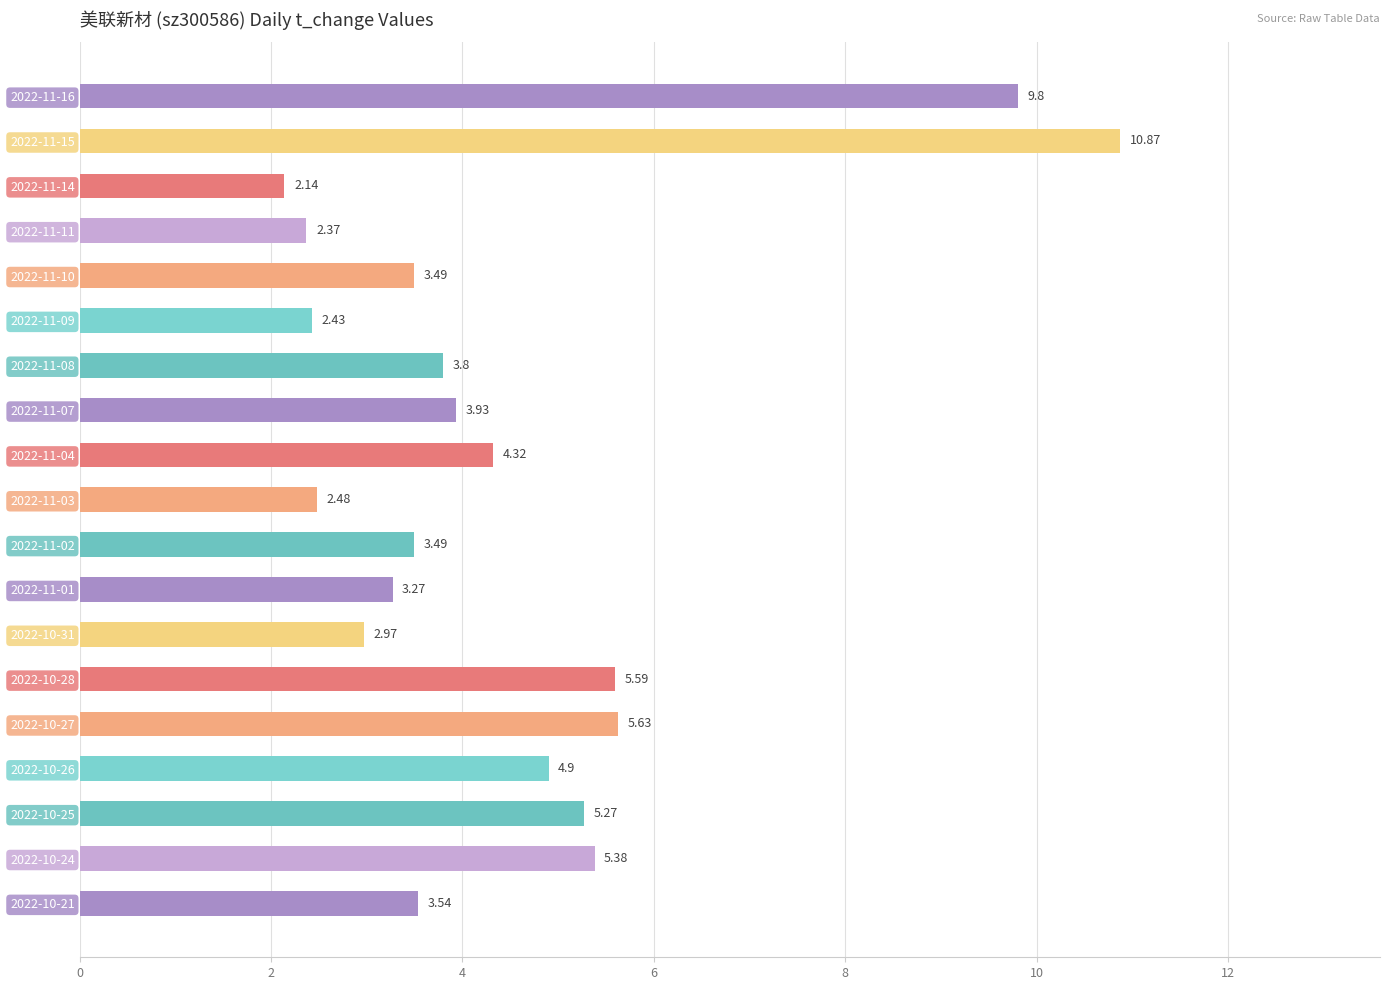

What is the change in value from 2022-10-27 to 2022-10-31?

-2.7